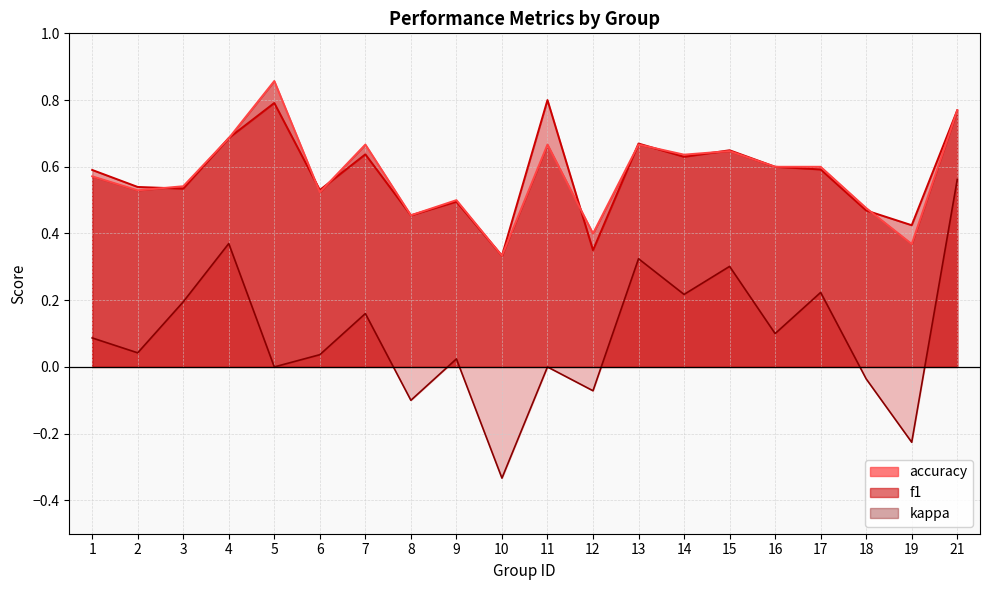

True or false: kappa and f1 intersect in this chart.

False